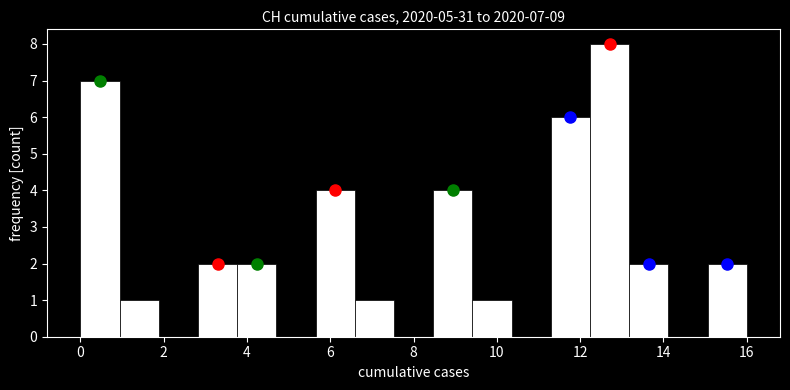

Which range on the x-axis has the tallest bar?

12.2 to 13.2